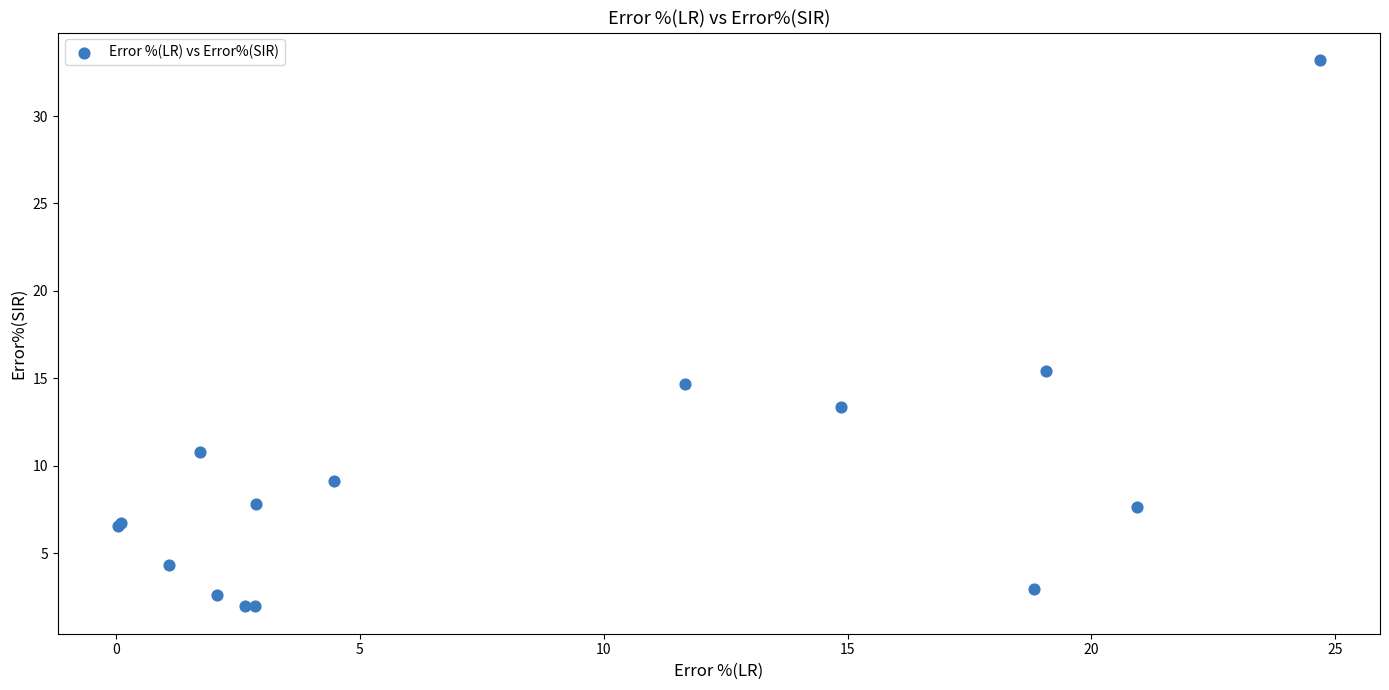

What Y value in the scatter plot is closest to 17?

15.4